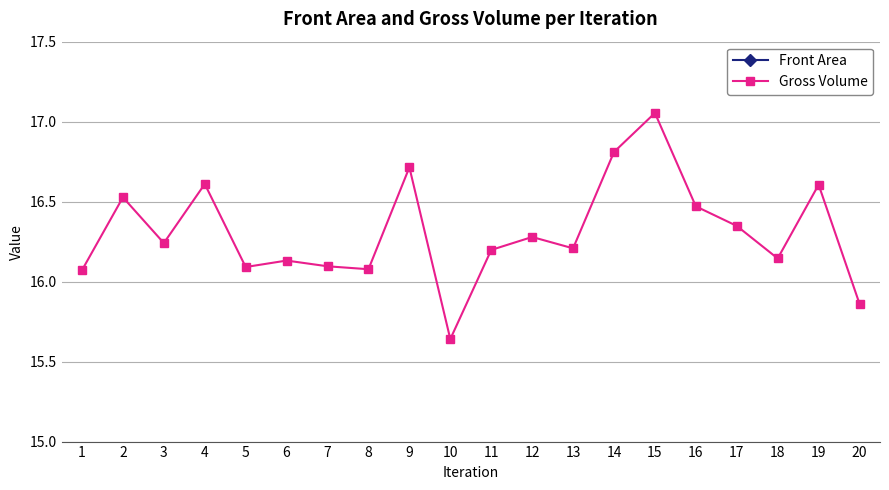

What is the value of the Gross Volume point at the 19th from the left?

16.6